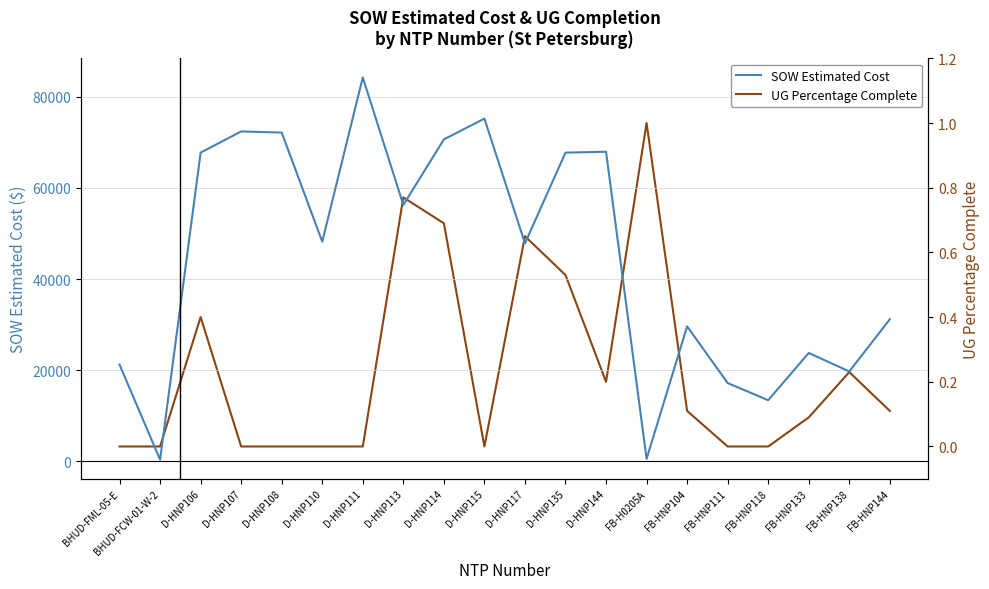

The value of SOW Estimated Cost at FB-HNP118 is 13442.4. True or false?

True